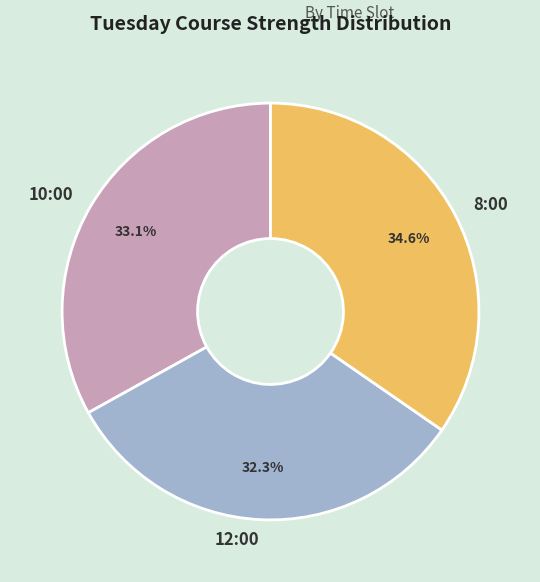

Which slice is the largest?

8:00